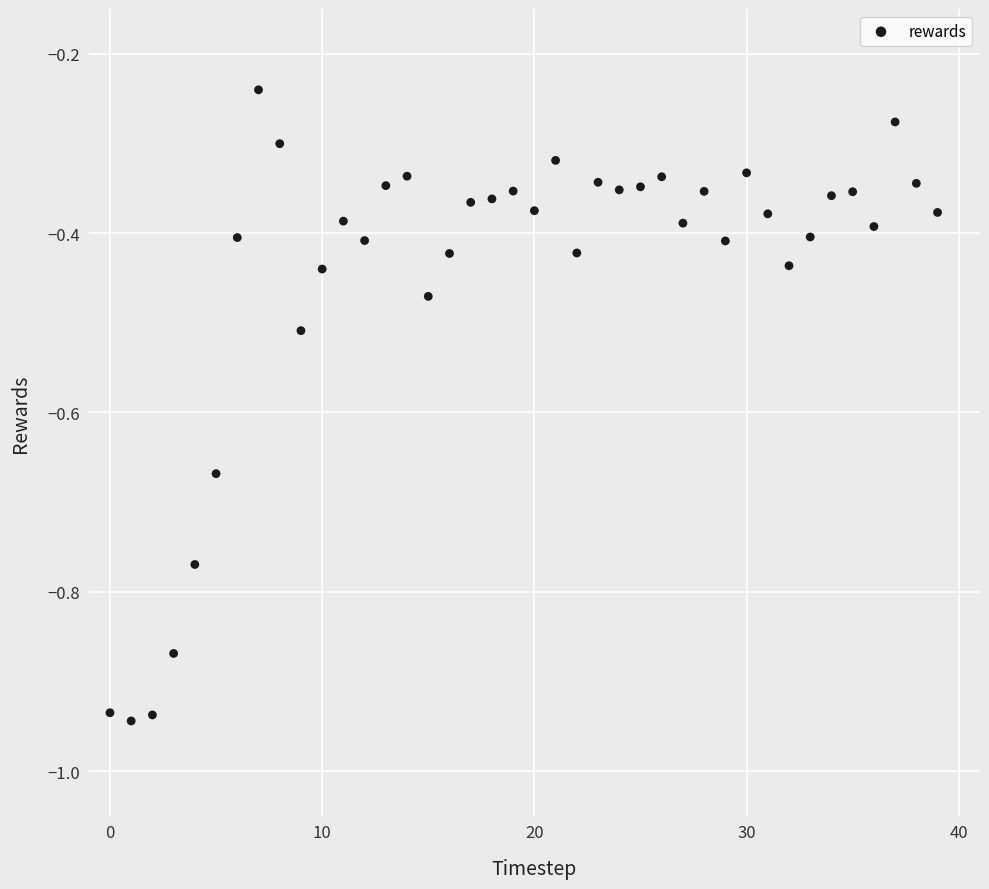

What is the range of Y values (max minus min)?

0.7